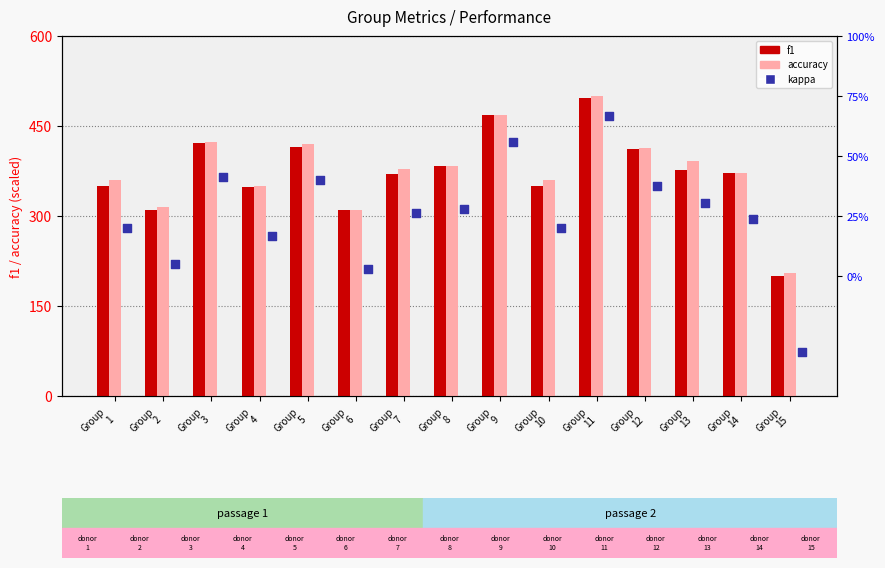

Which series has the largest Y range (max minus min)?

f1